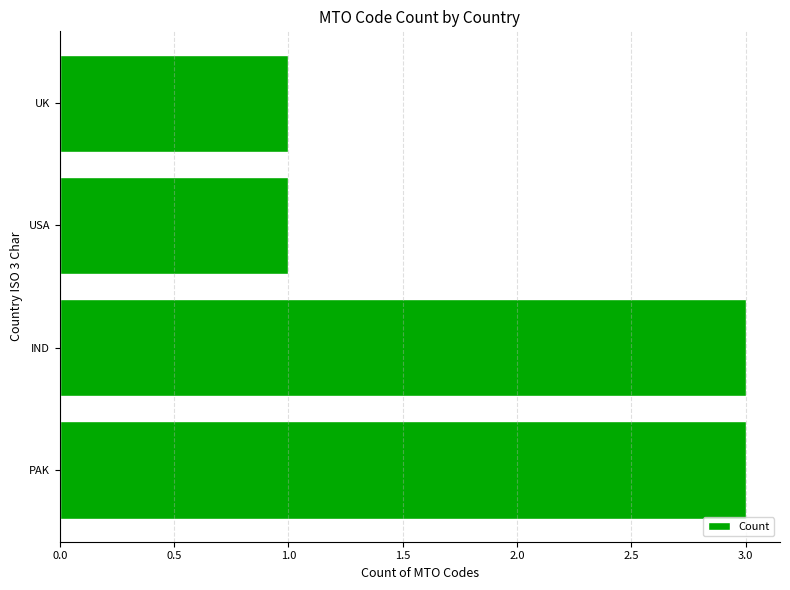

What value does the data have at PAK?

3